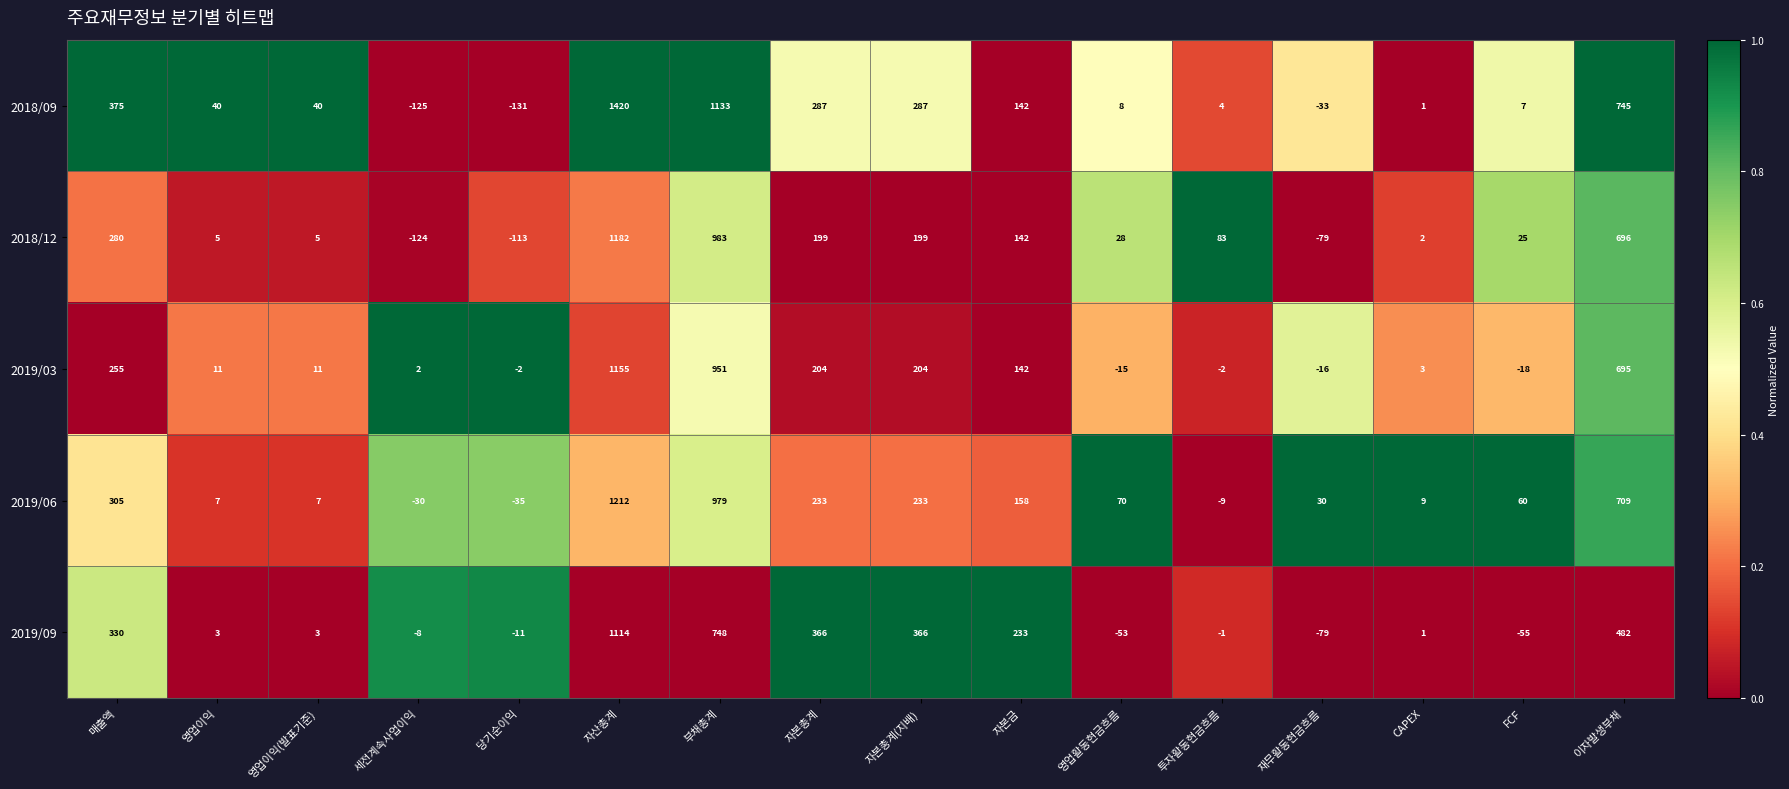

What is the difference between the maximum and minimum values in the 2019/09 series?

1193